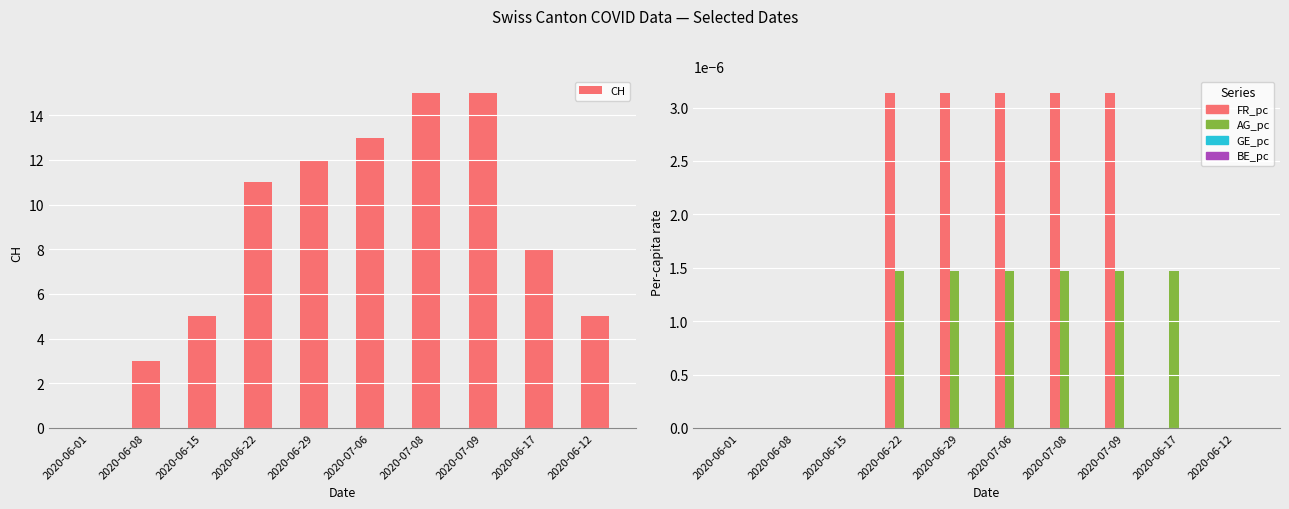

How many values in the FR_pc series exceed 0?

5